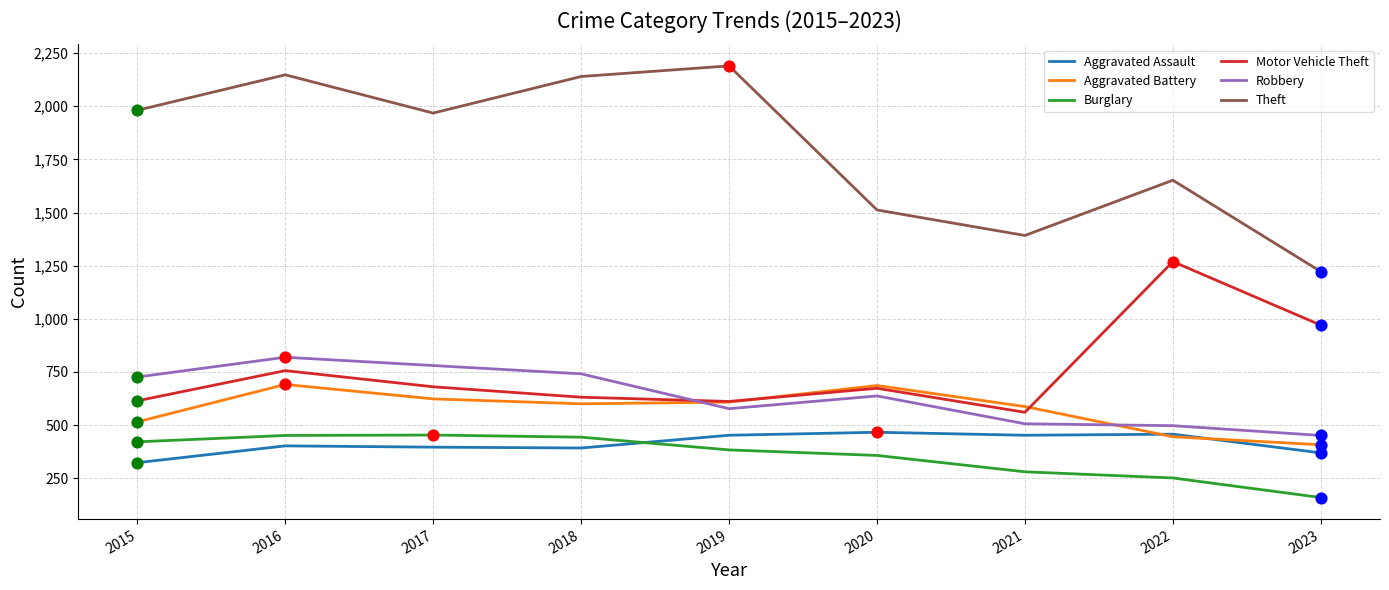

Is the value of Robbery at 2015 greater than the value of Burglary at 2017?

Yes